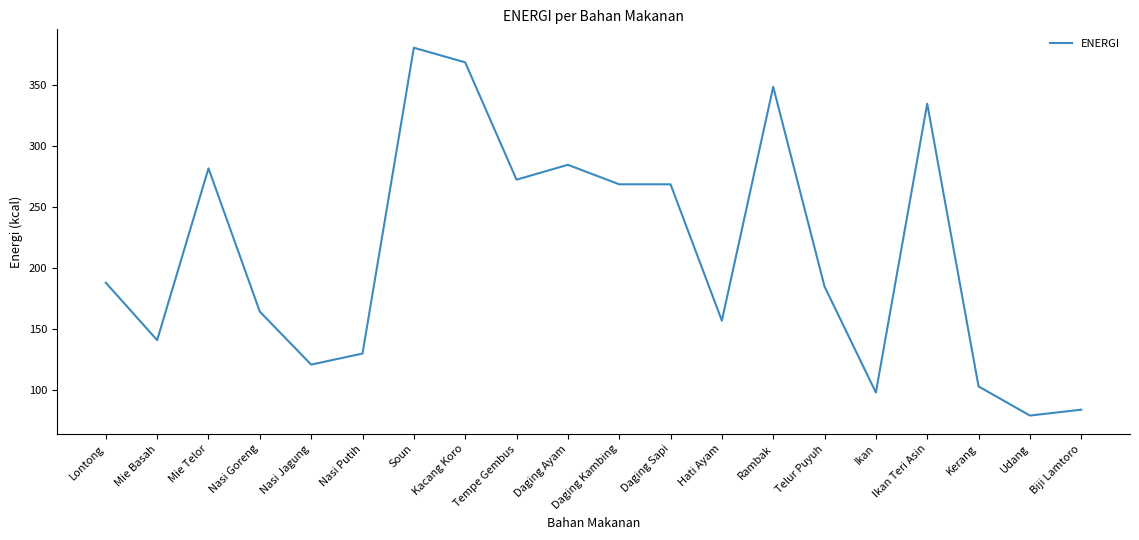

What position from the right is Hati Ayam?

8